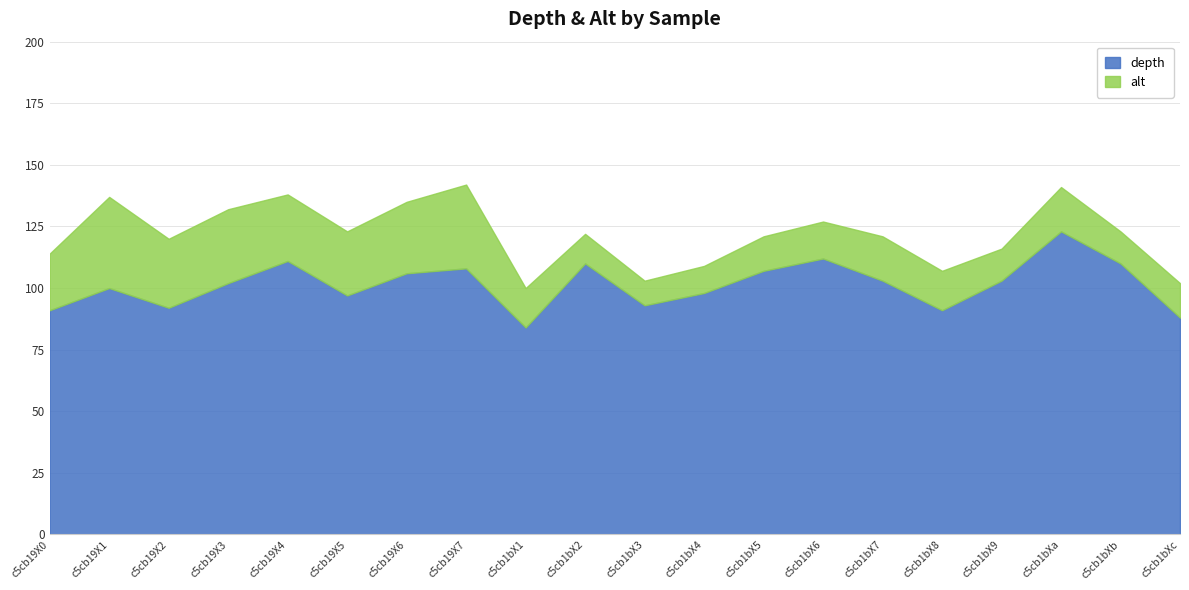

The depth series shows 108 at c5cb19X7. True or false?

True